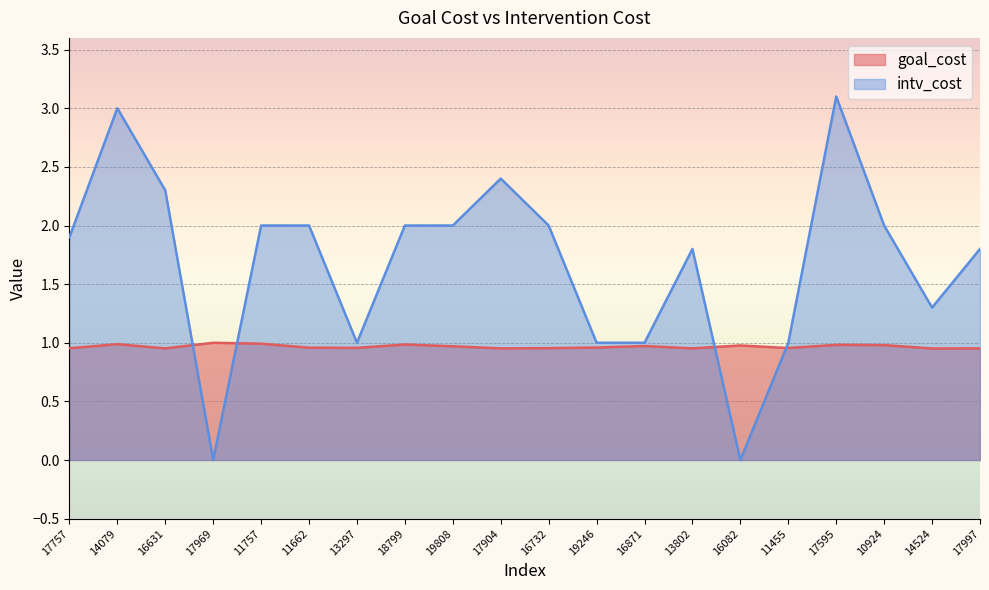

Rank the series at 10924 from lowest to highest value.

goal_cost, intv_cost